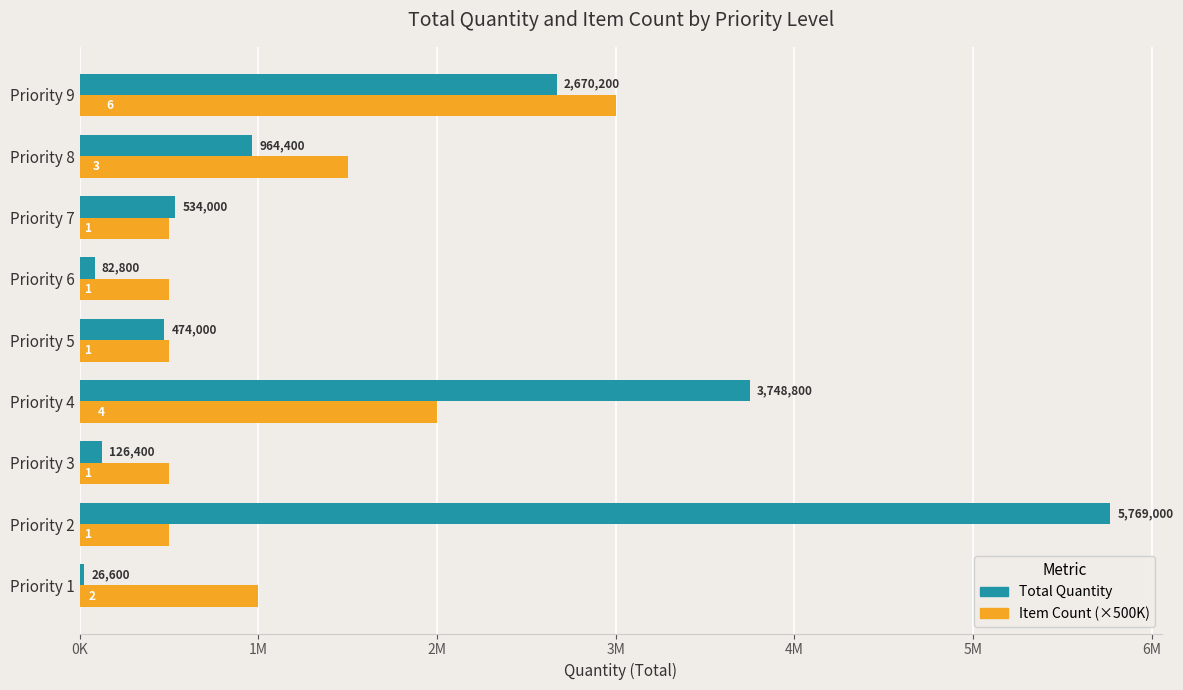

How many groups of bars are there?

9